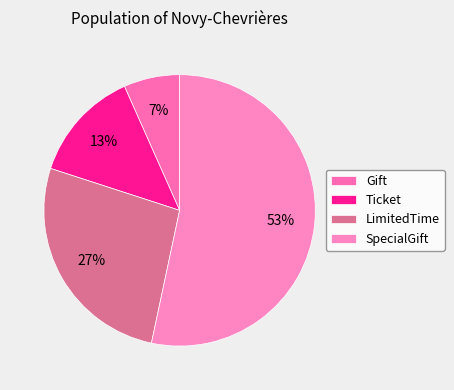

Is there any slice that represents more than half of the pie?

Yes